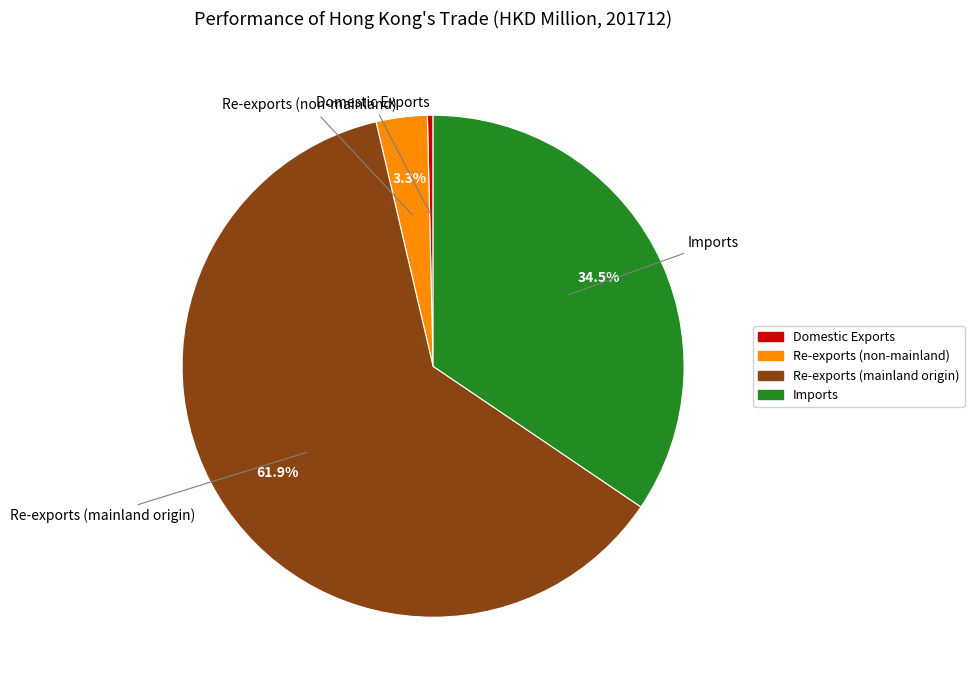

How much of the chart is everything except Imports?

65.5%